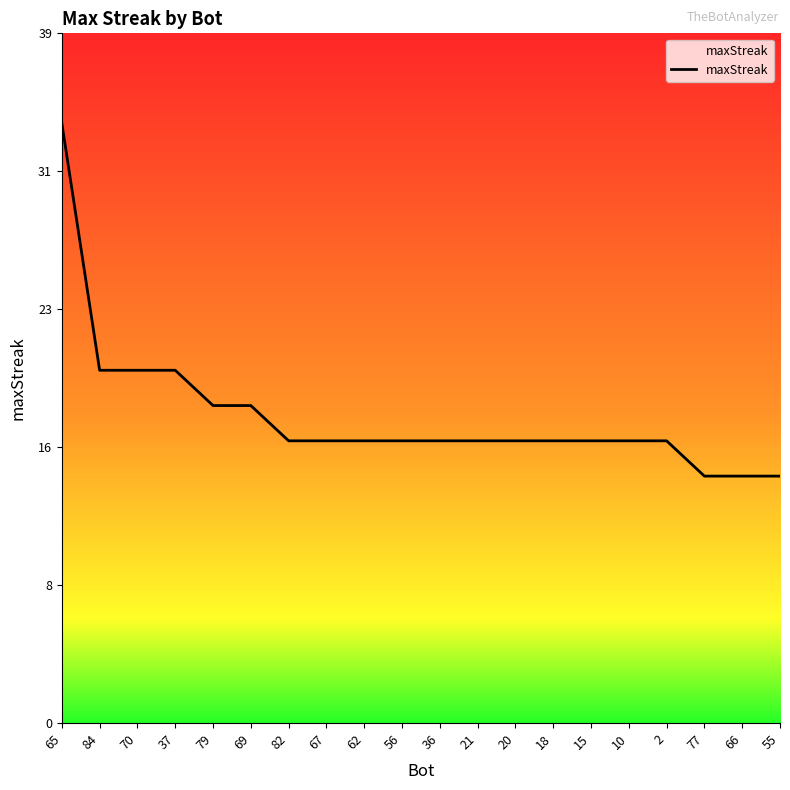

Is this an area chart (filled region under the line)?

Yes